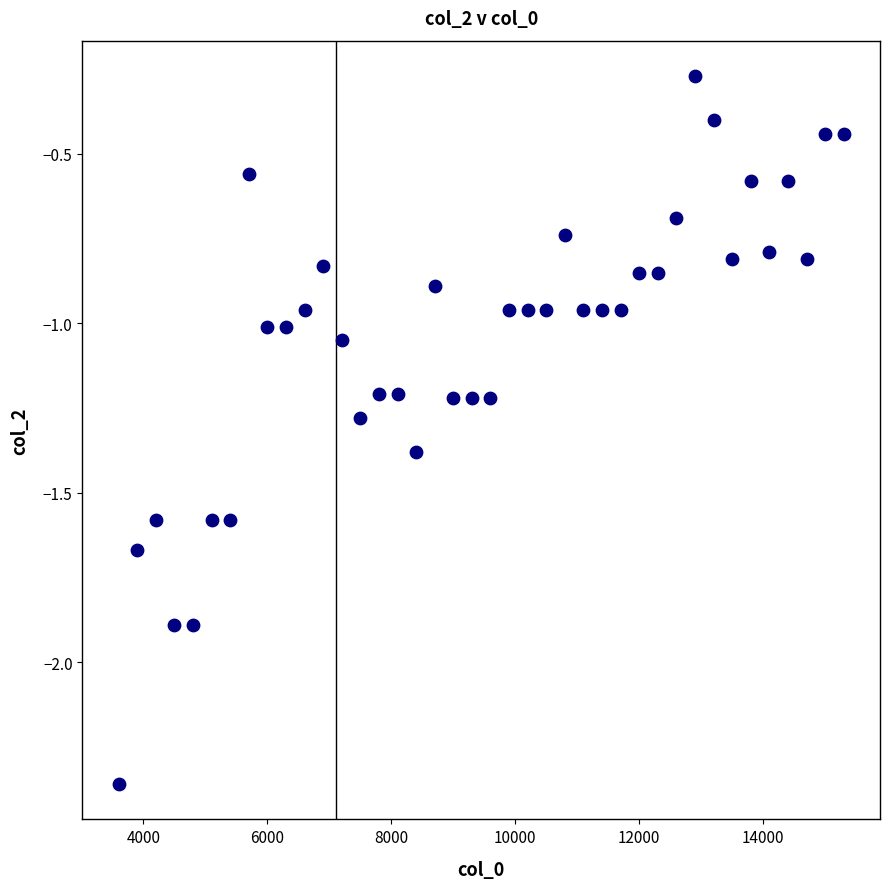

What is the range of Y values (max minus min)?

2.1